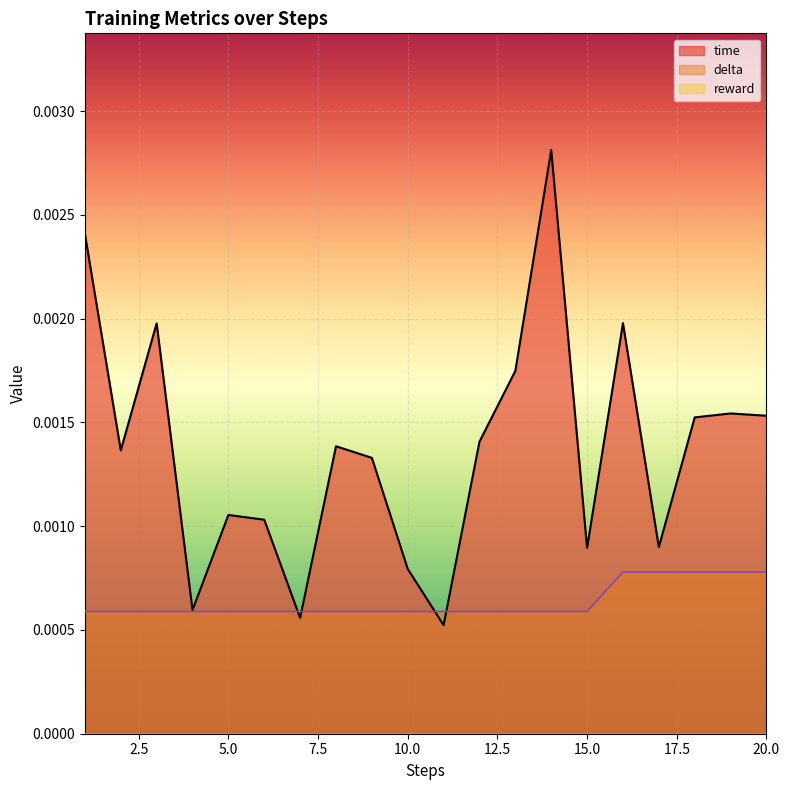

At which category does the chart reach its peak across all series?

14